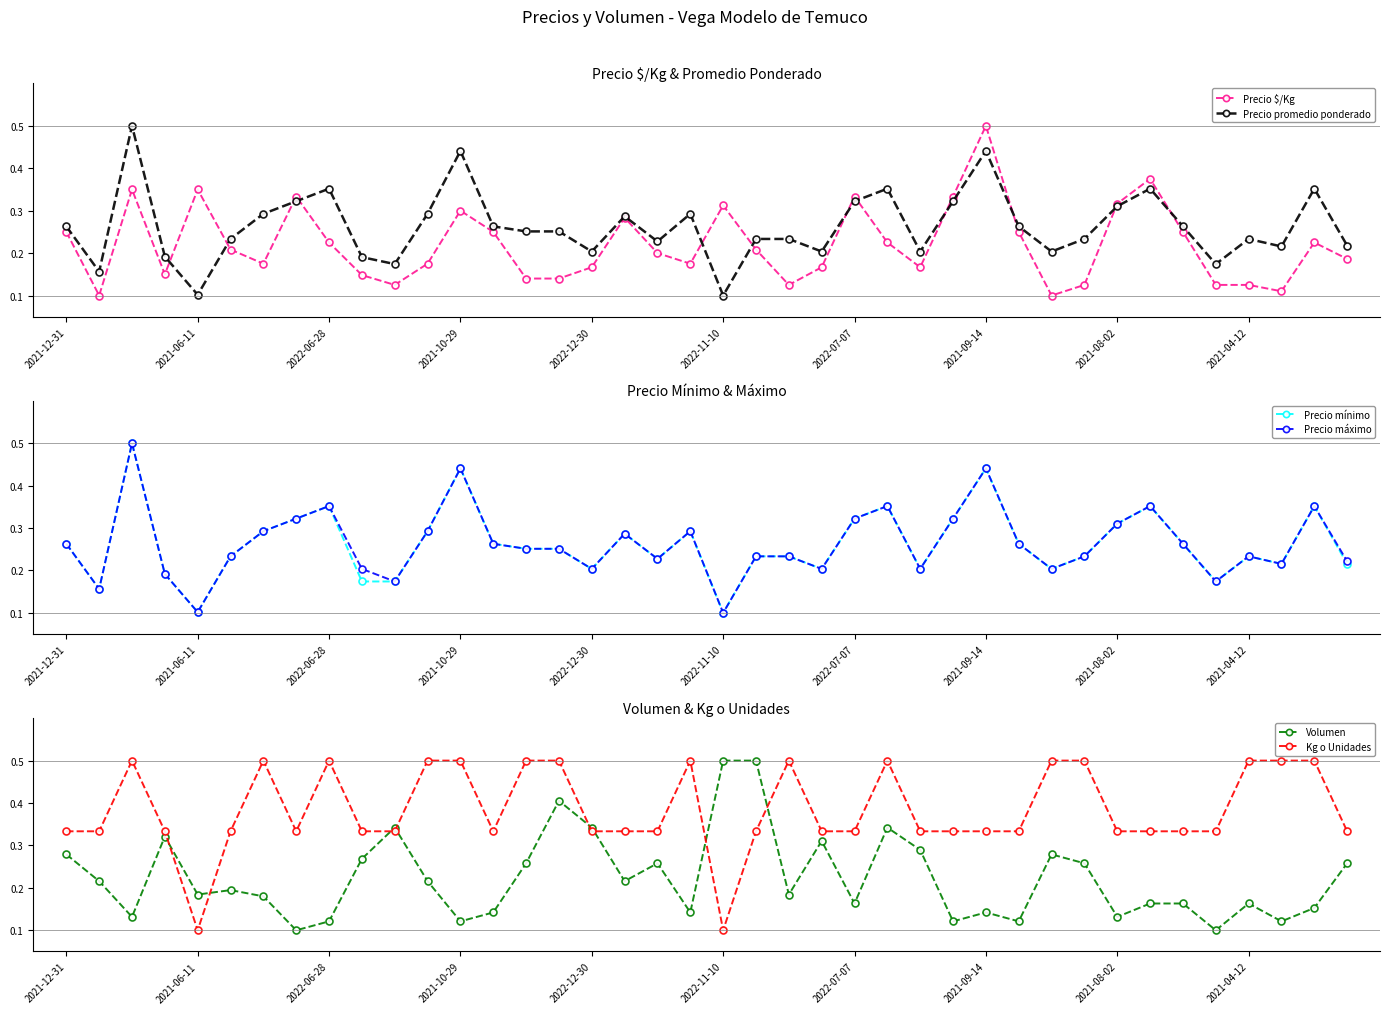

What position from the right is 21?

19